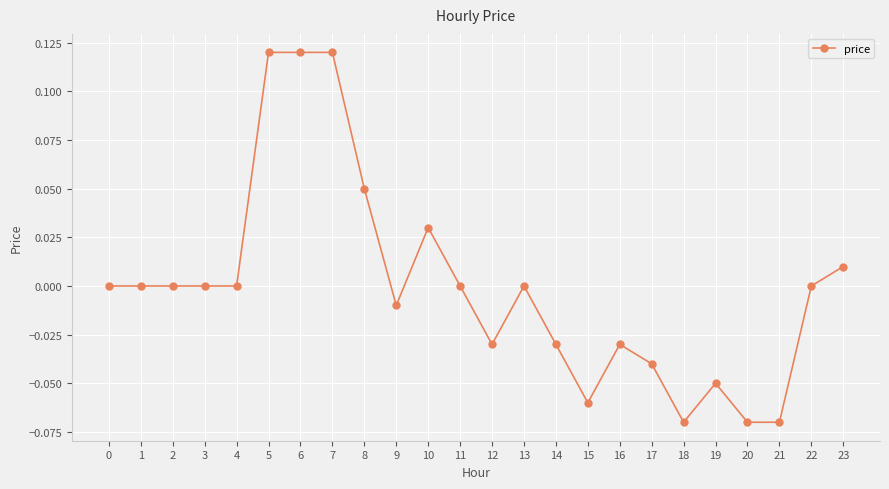

How many distinct data groups are displayed?

1